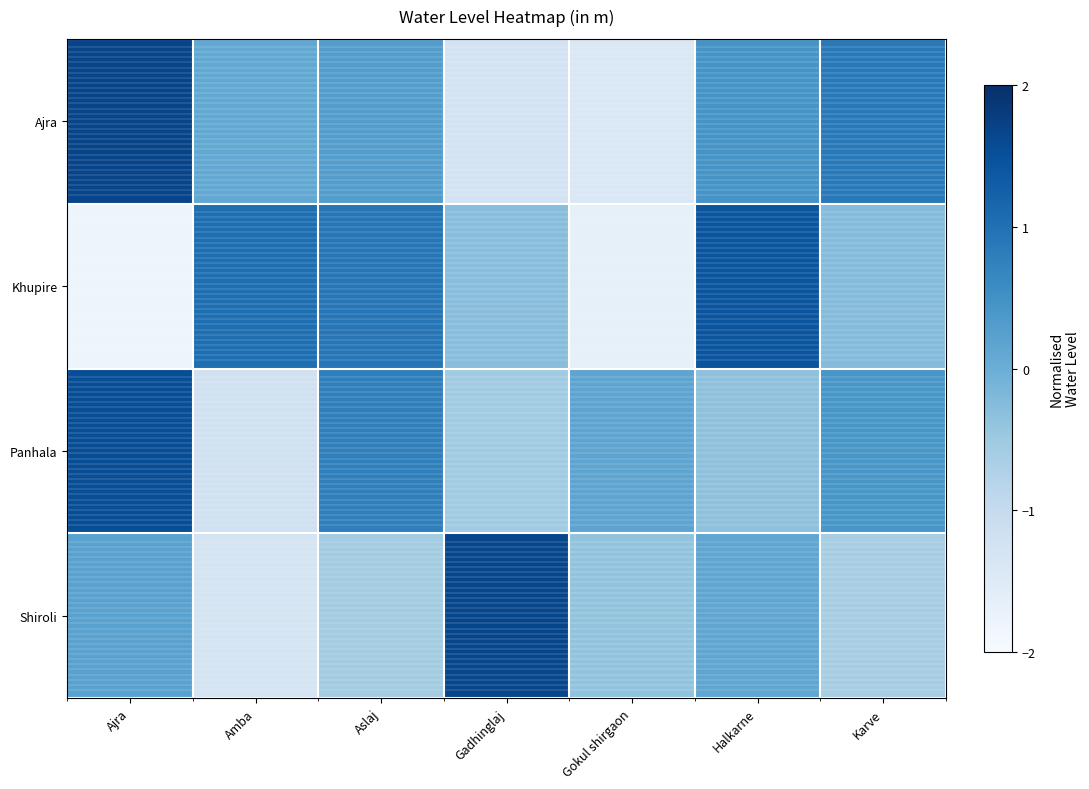

Between Amba and Aslaj, which series saw the biggest shift?

Panhala